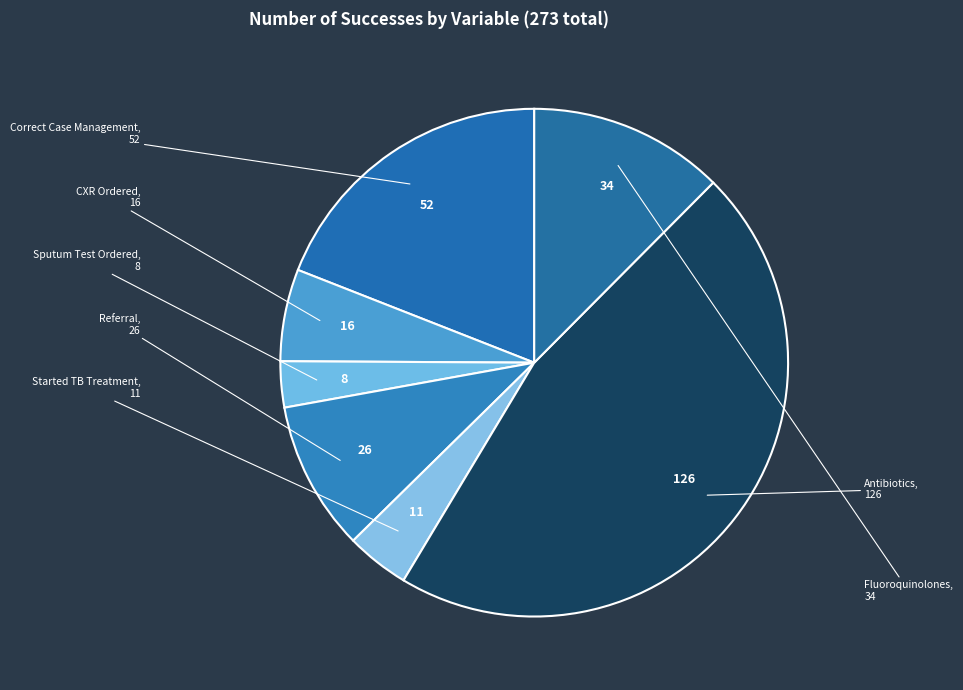

The Correct Case Management slice represents 19% of the pie. True or false?

True